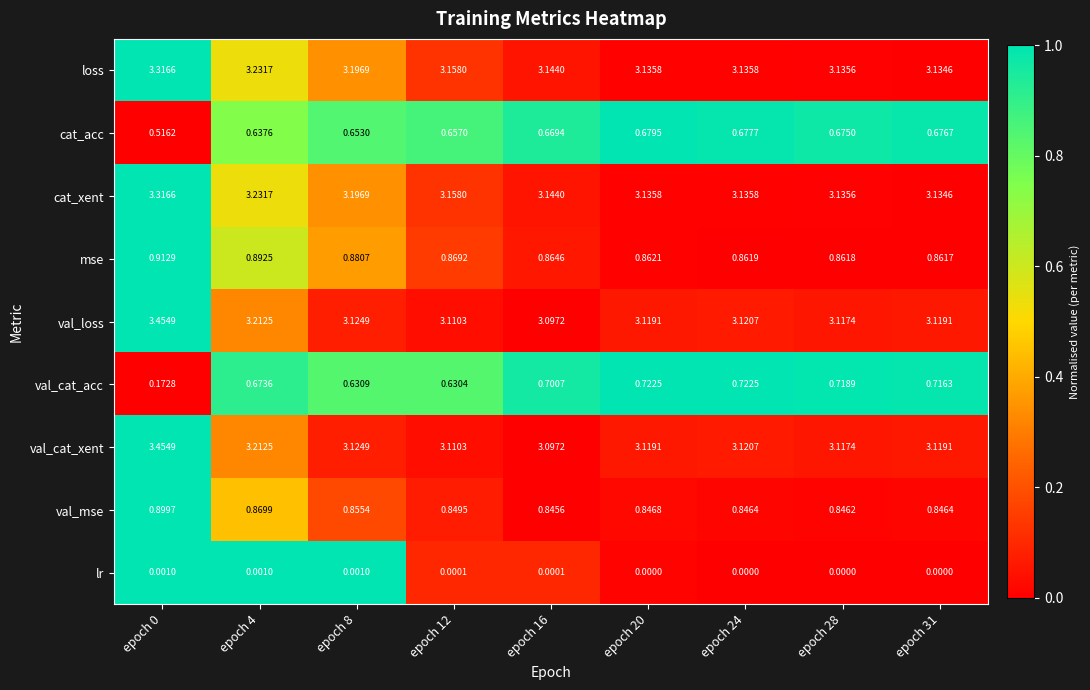

Which series has the largest range (max minus min)?

val_cat_acc